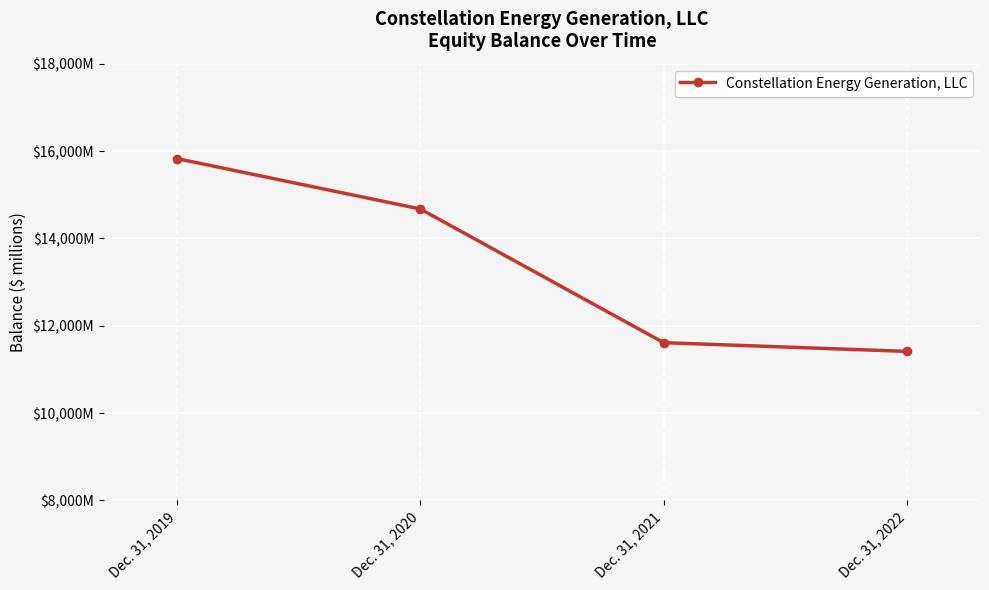

Rank the categories by value from highest to lowest.

Dec. 31, 2019, Dec. 31, 2020, Dec. 31, 2021, Dec. 31, 2022